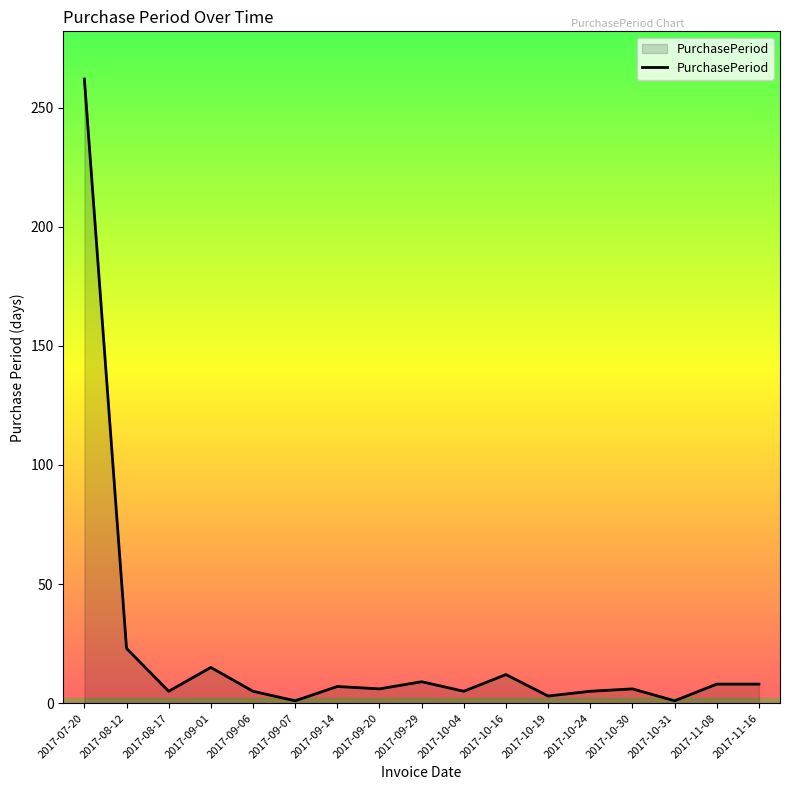

What position from the left is 2017-09-20?

8